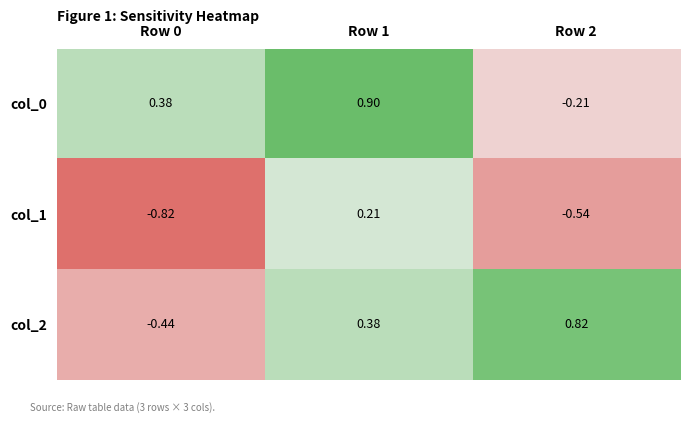

Is the value of col_0 at Row 1 greater than the value of col_2 at Row 2?

Yes